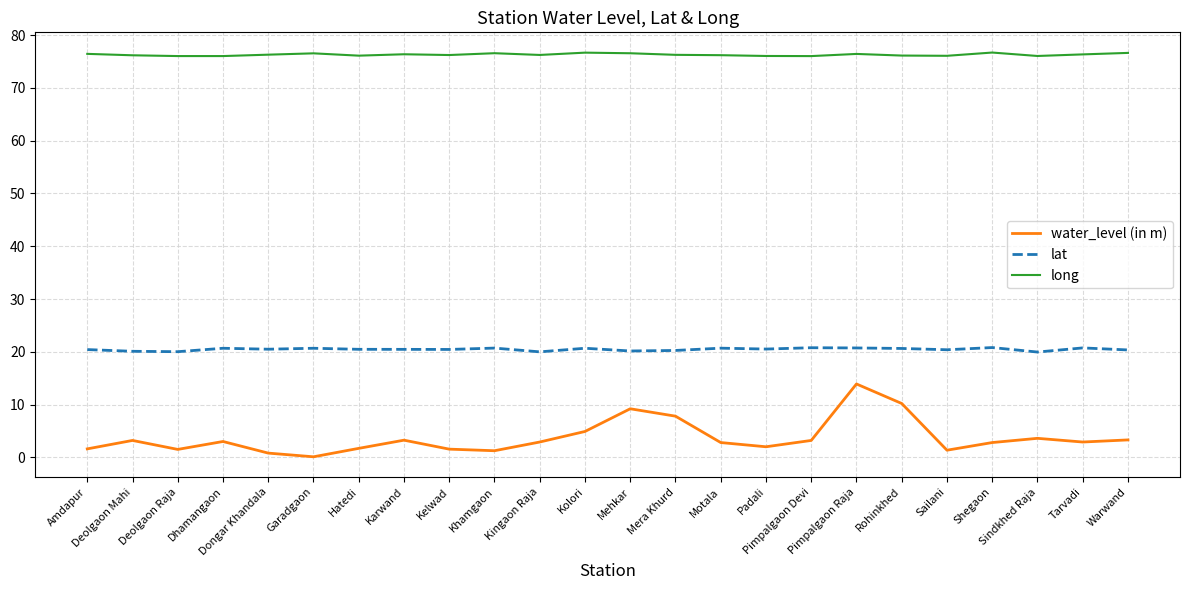

What is the difference between the highest and lowest values at Deolgaon Raja?

74.5